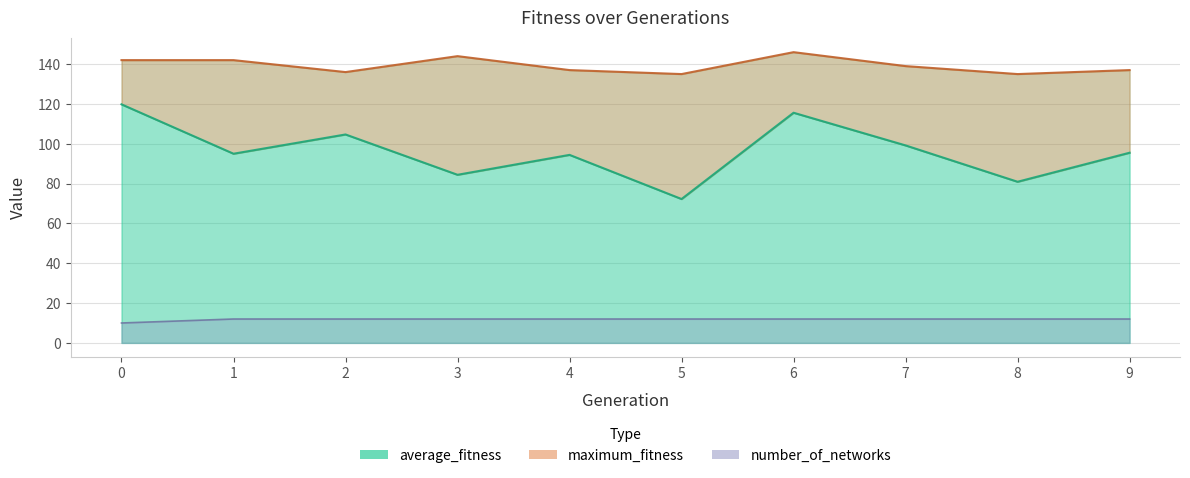

How many data points in number_of_networks are less than 12?

1